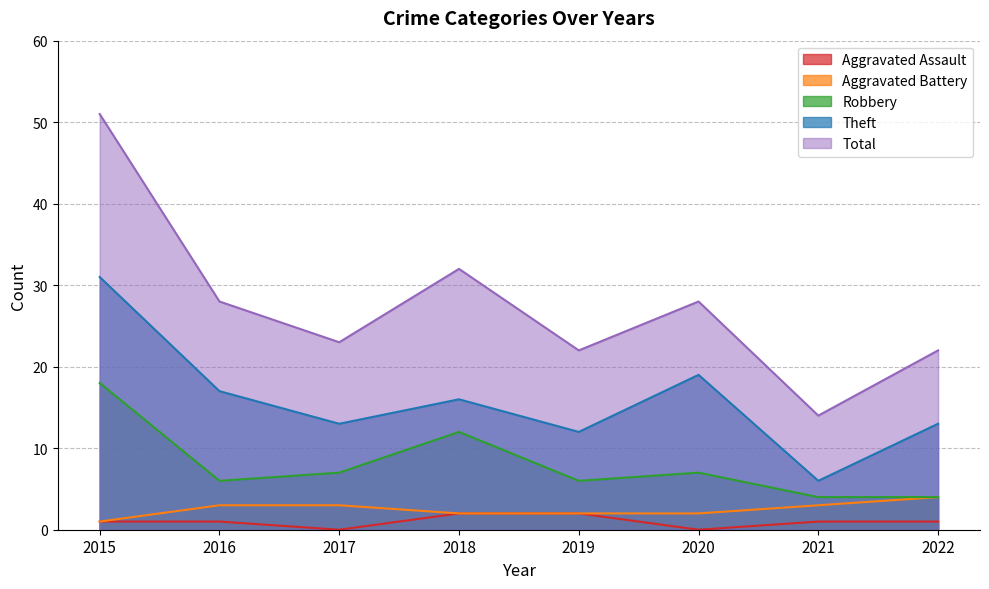

At which label is Total closest to 32?

2018